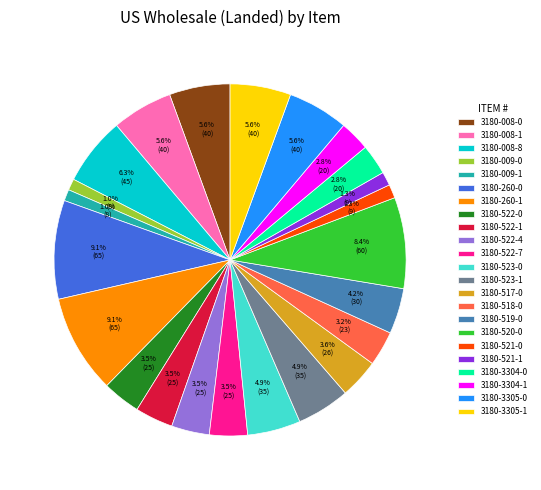

Combined, do 3180-3305-1 and 3180-009-1 account for over 50%?

No